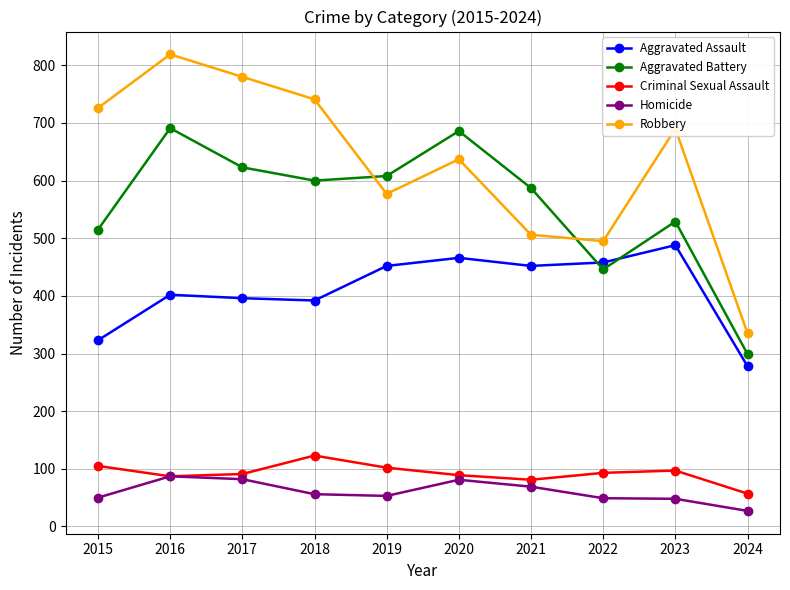

Between 2015 and 2018, which series saw the biggest shift?

Aggravated Battery